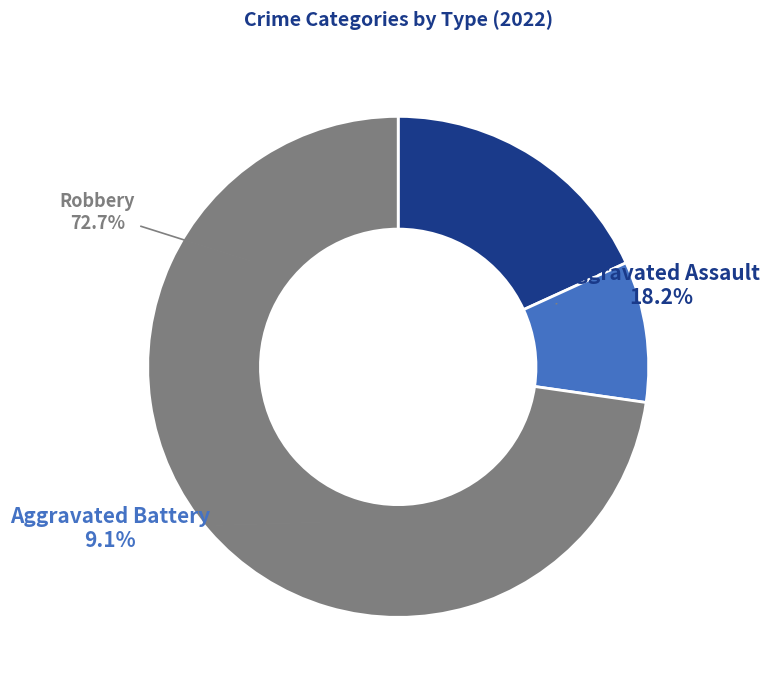

How many slices are in this pie chart?

3